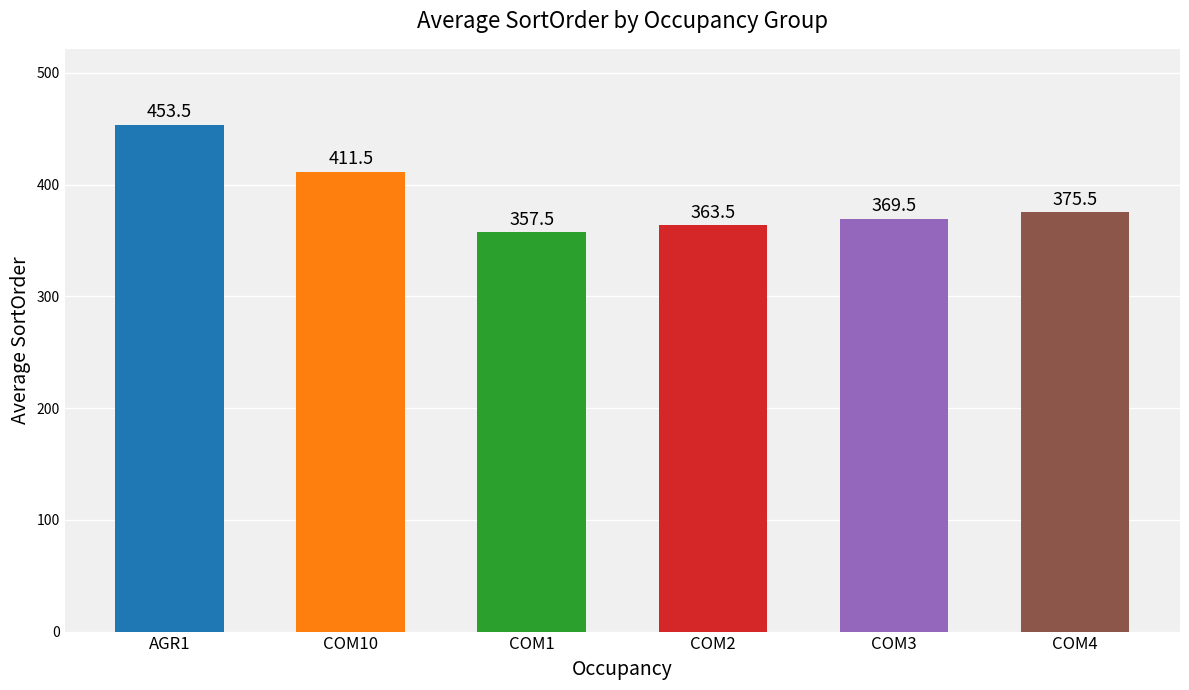

Reading left to right, transcribe all the data shown in this chart.

AGR1=453.5	COM10=411.5	COM1=357.5	COM2=363.5	COM3=369.5	COM4=375.5